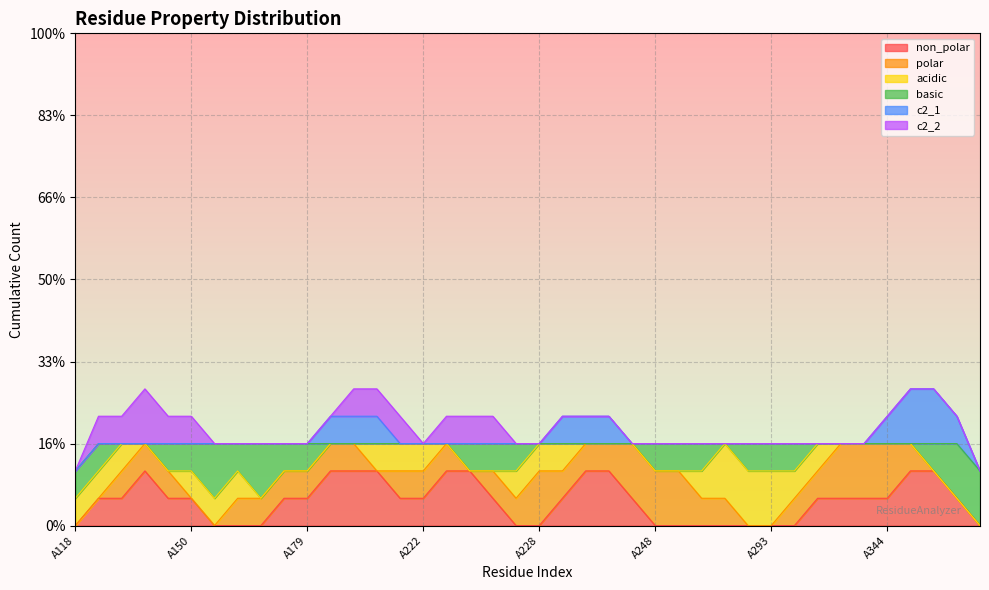

What is the sum of all basic values?

9